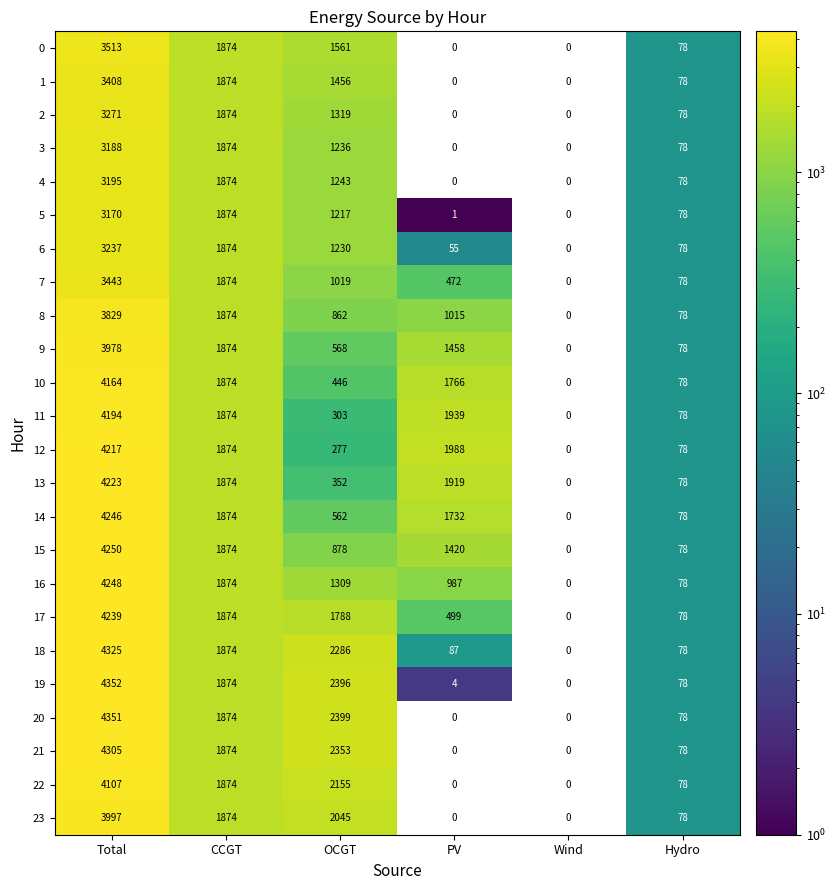

How many data points does each series have?

6